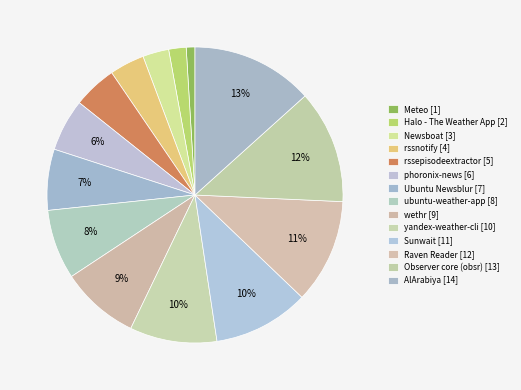

Combined, do rssepisodeextractor and Halo - The Weather App account for over 50%?

No